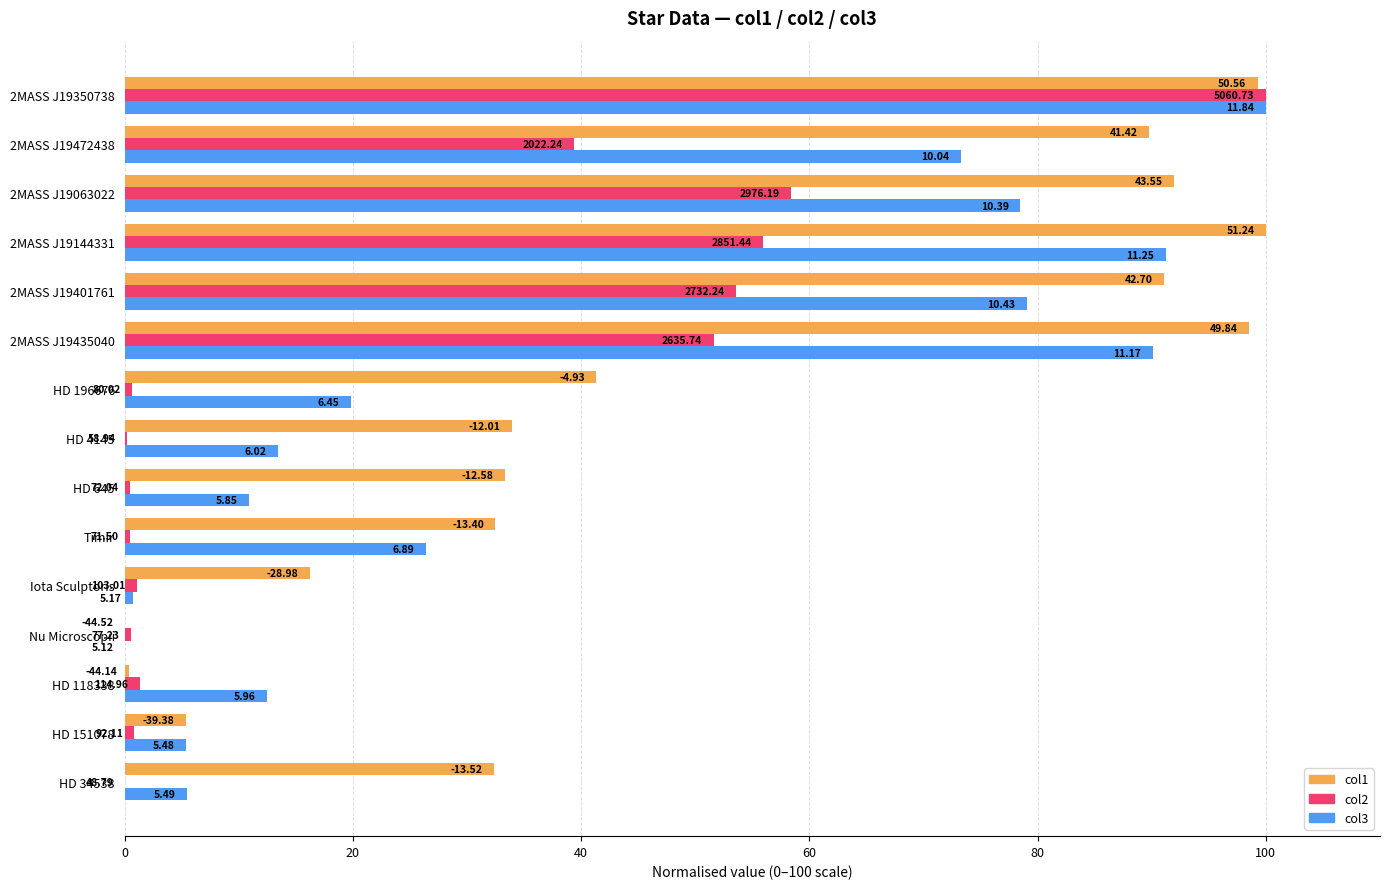

How many bars are there in each group?

3